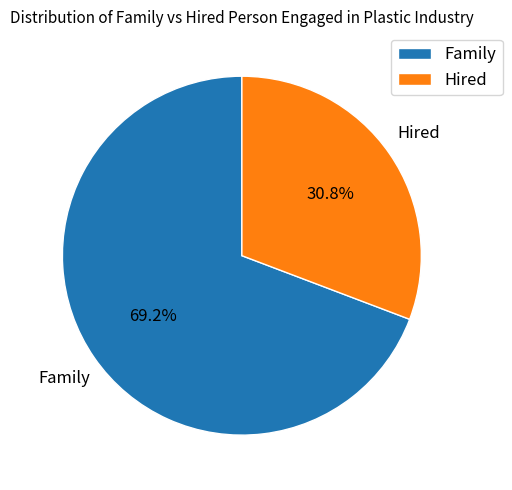

Is Family the majority of the pie?

Yes